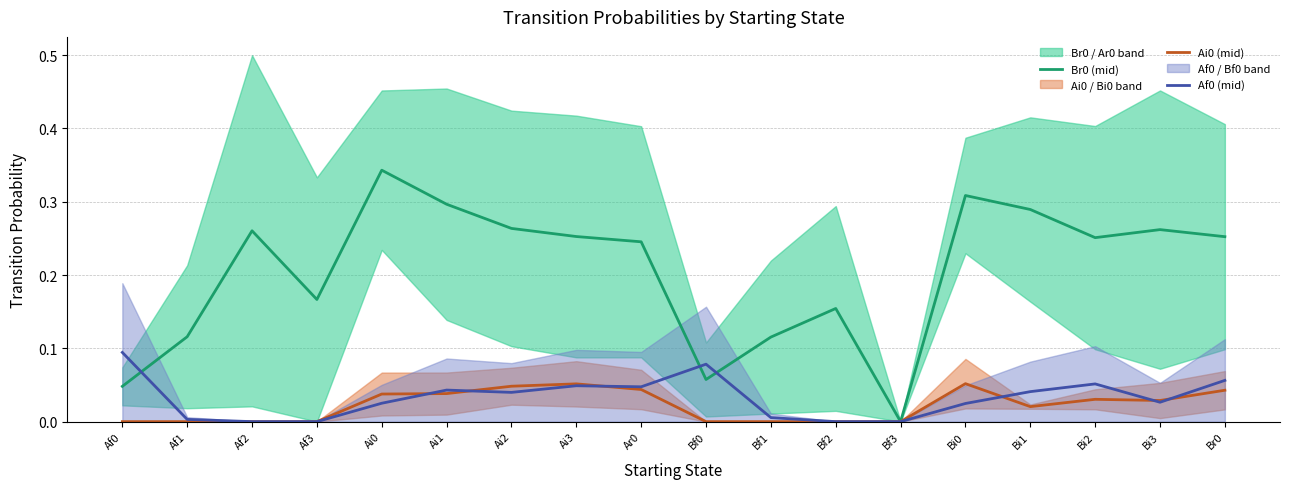

At Bf0, list the series in order from smallest to largest.

Ai0 (mid), Br0 (mid), Af0 (mid)